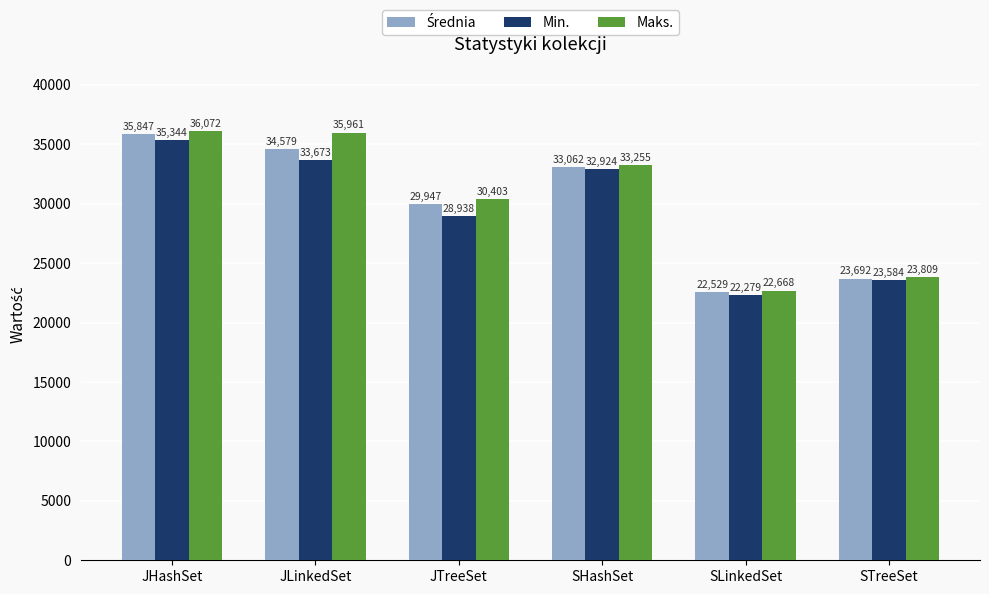

What is the label of the 4th bar from the left?

SHashSet